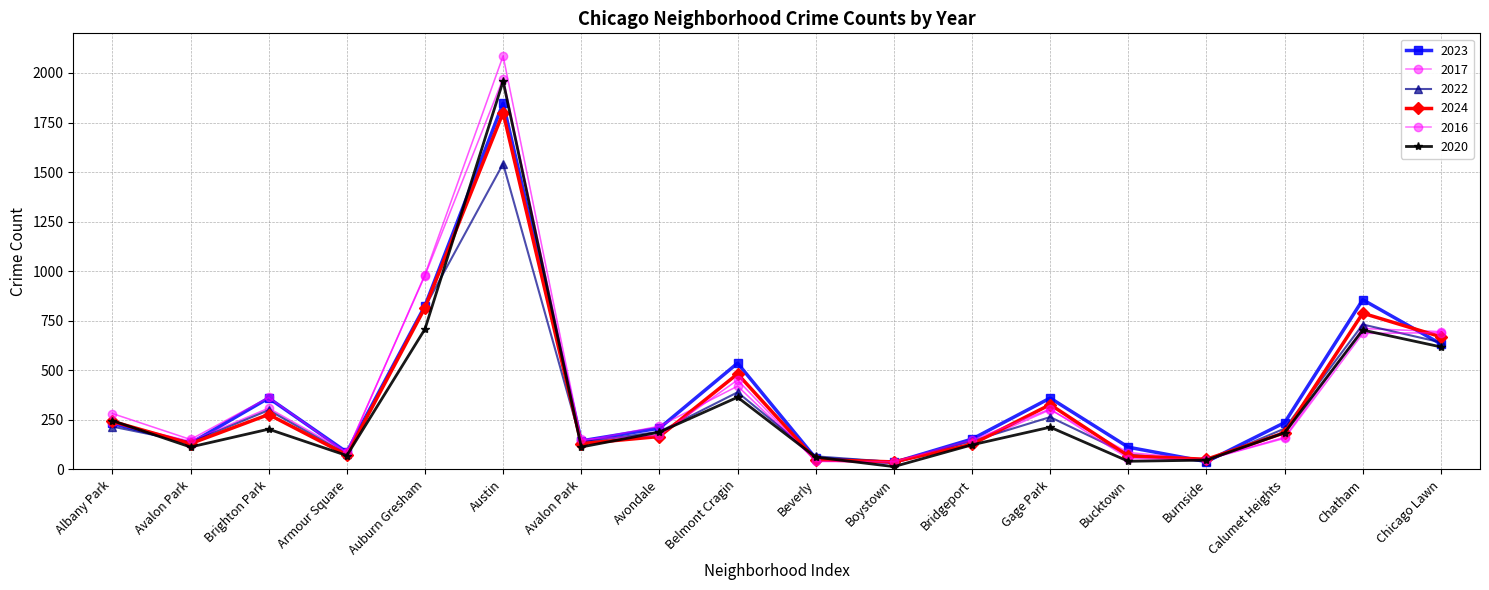

What is the spread (max minus min) of values at Beverly?

26